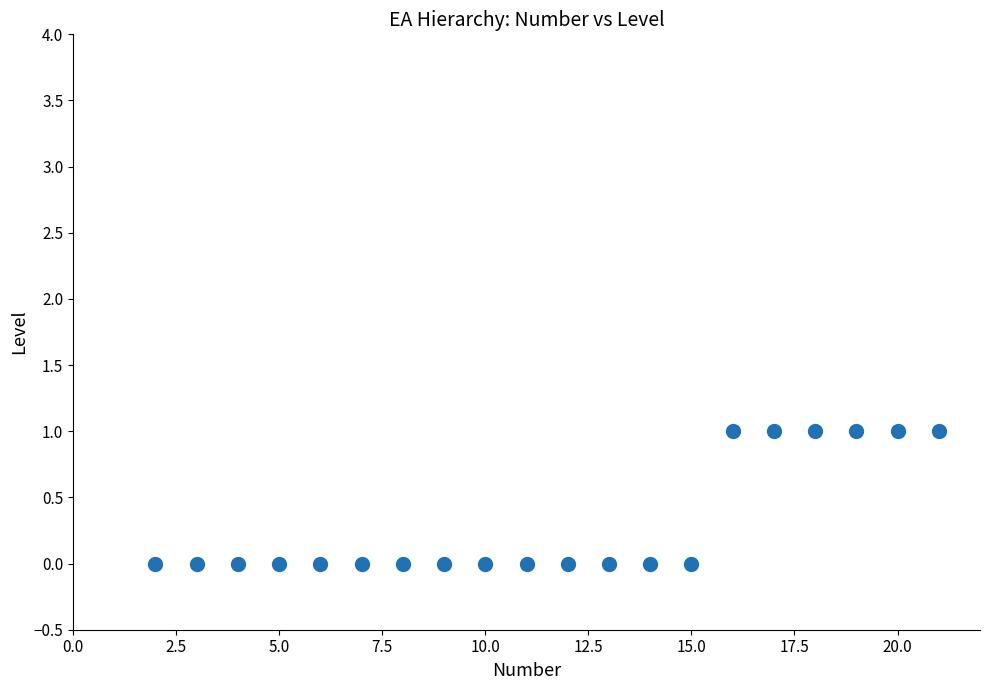

What is the range of X values (max minus min)?

19